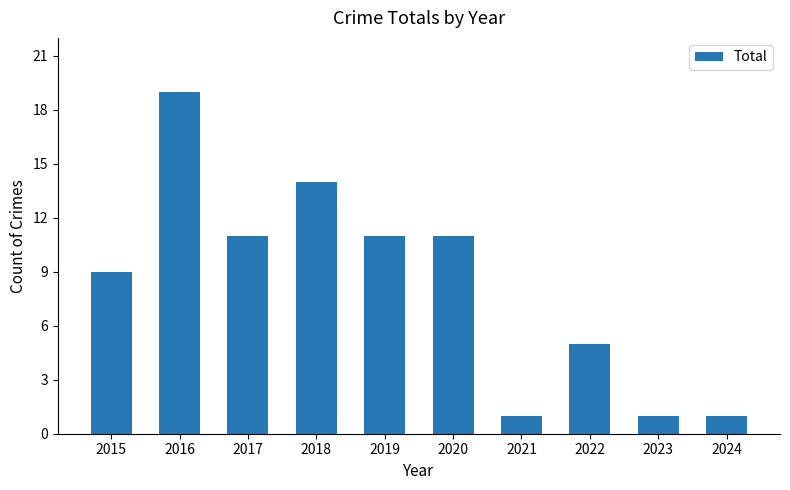

What is the value of the 8th bar from the left?

5